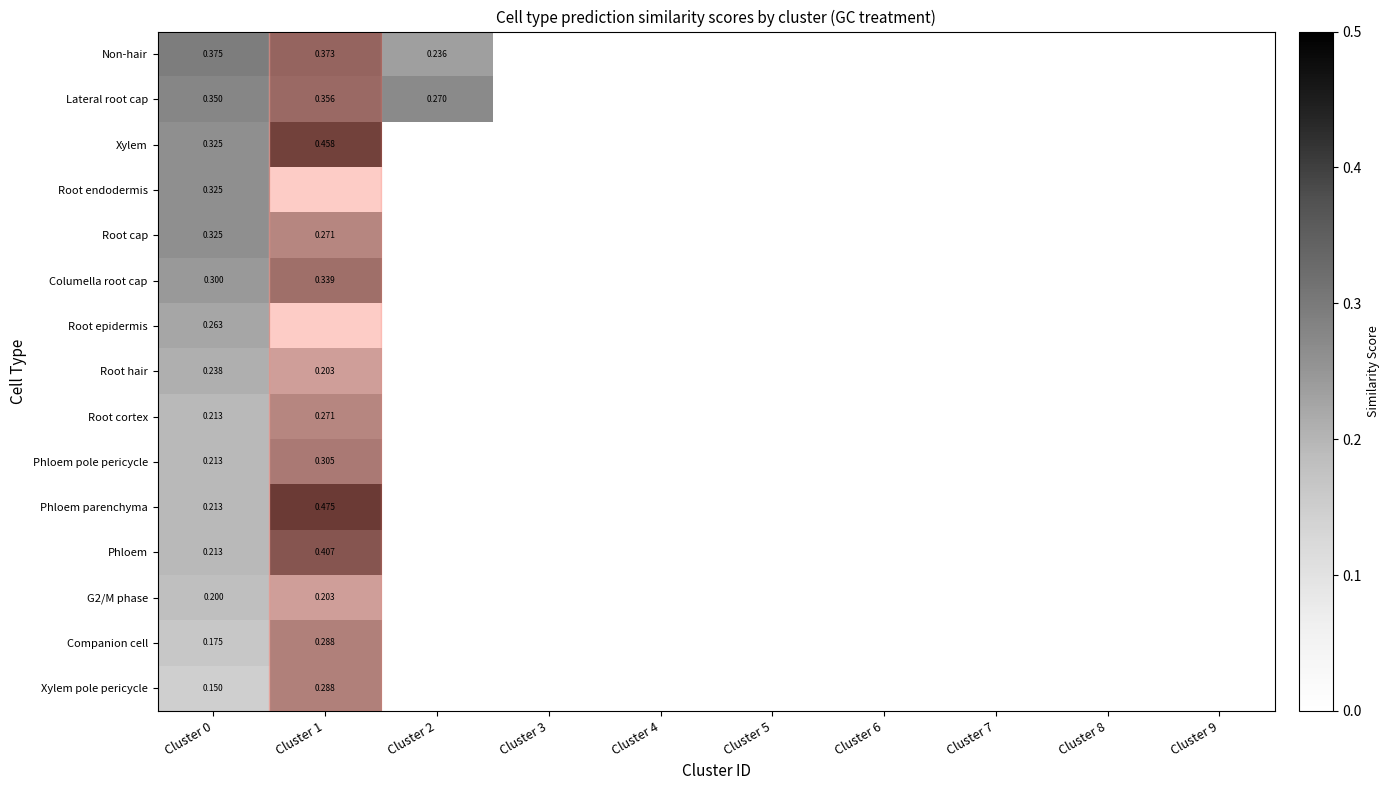

What is the average value of the Non-hair series?

0.1